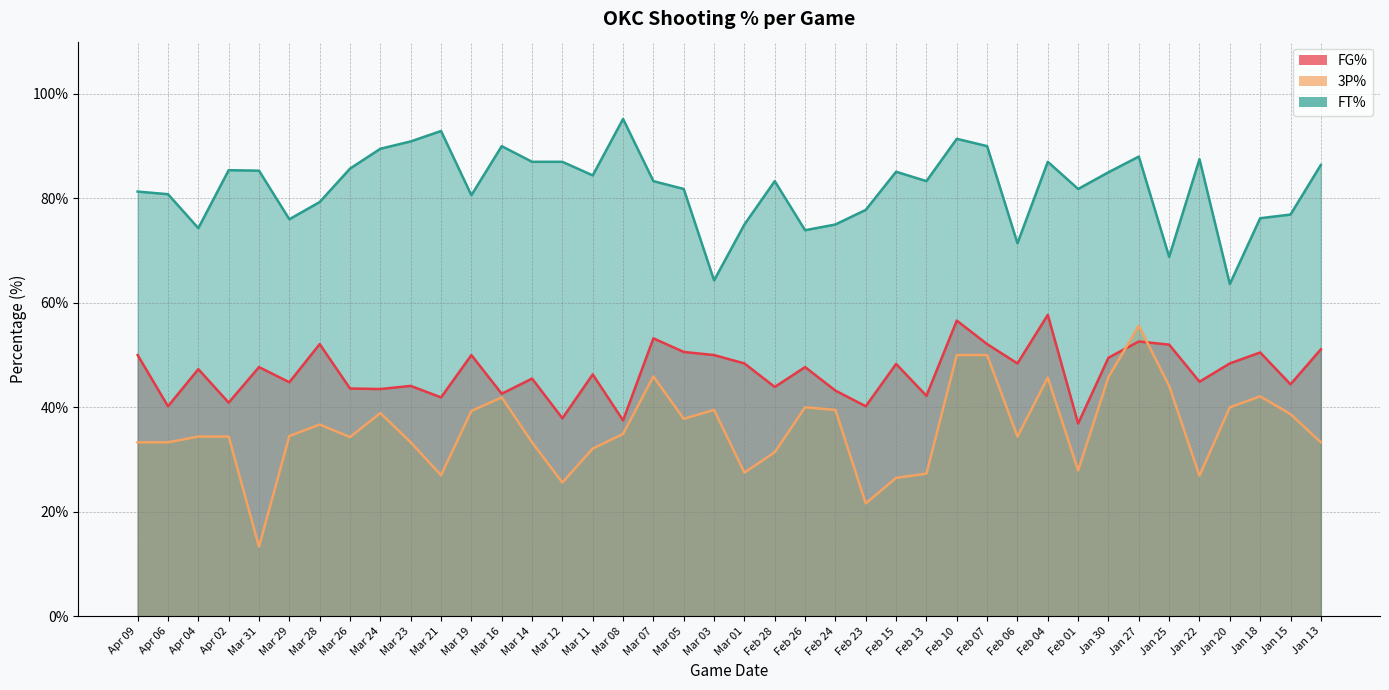

Where is the first local minimum for 3P%?

Mar 31